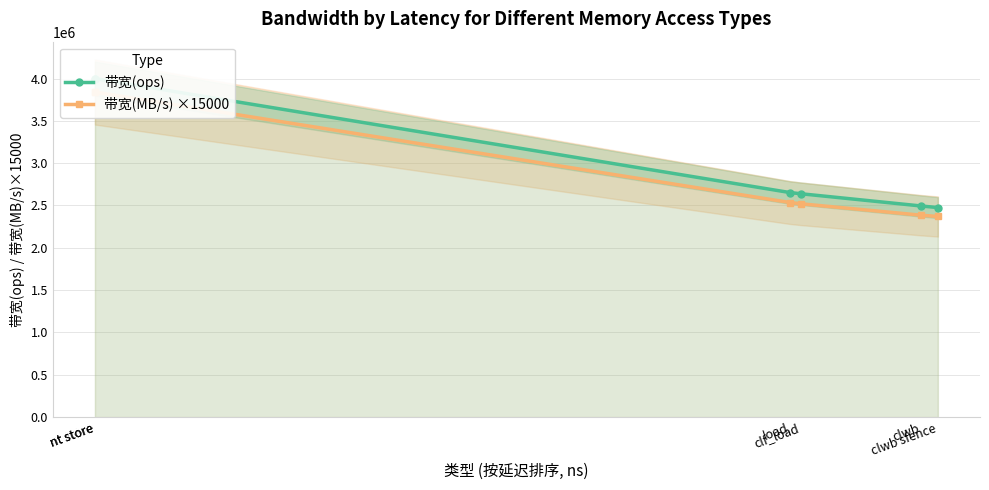

What is the difference between the maximum and minimum values in the 带宽(ops) series?

1524753